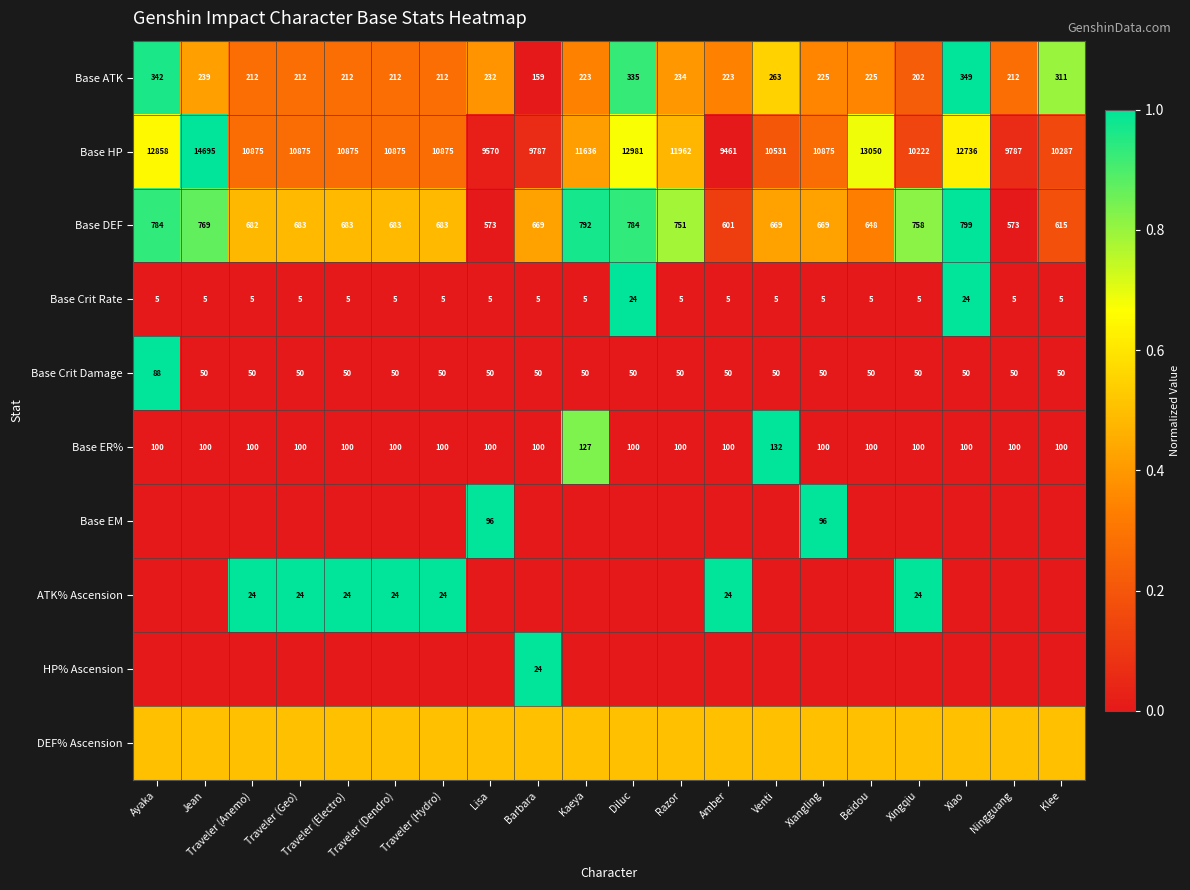

What is the sum of all Base ATK values?

4834.0